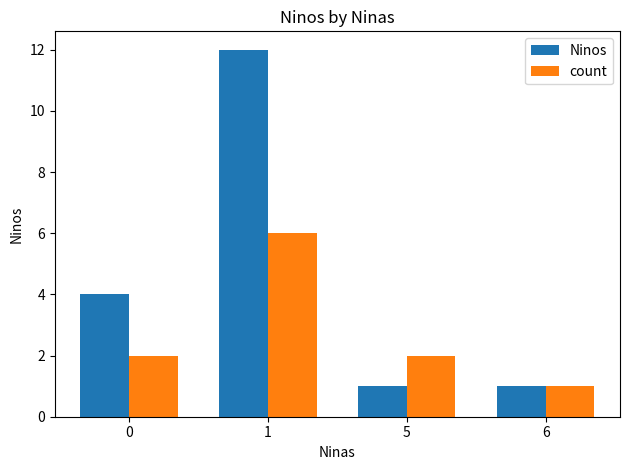

What is the sum of the Ninos values at 6 and 5?

2